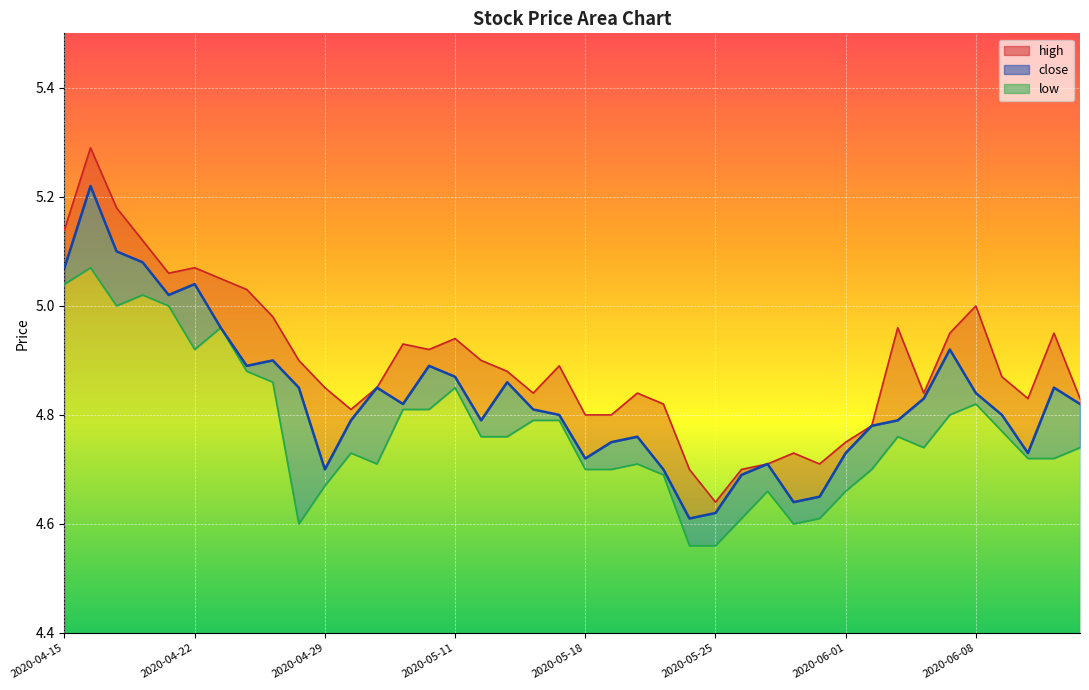

Where is close nearest to the value 4?

2020-05-22